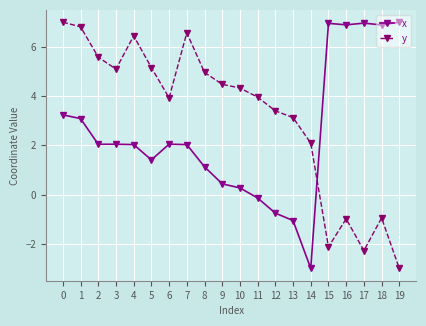

What is the highest value of the y series?

7.0